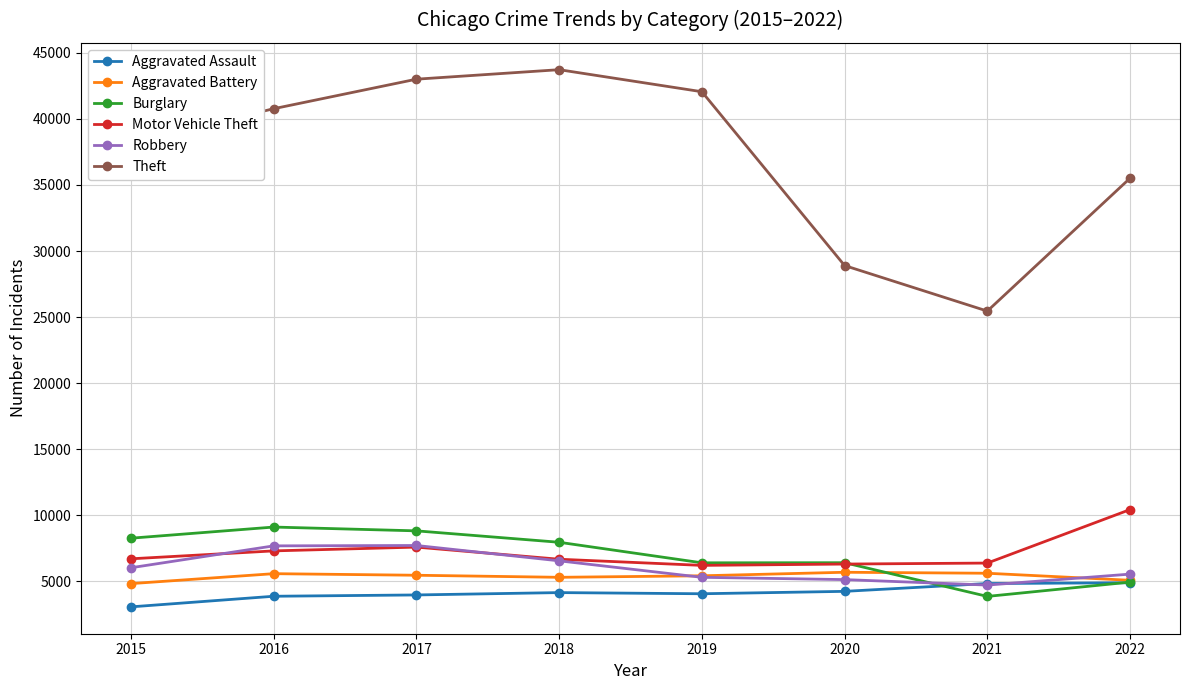

What is the total value across all series at 2019?

69459